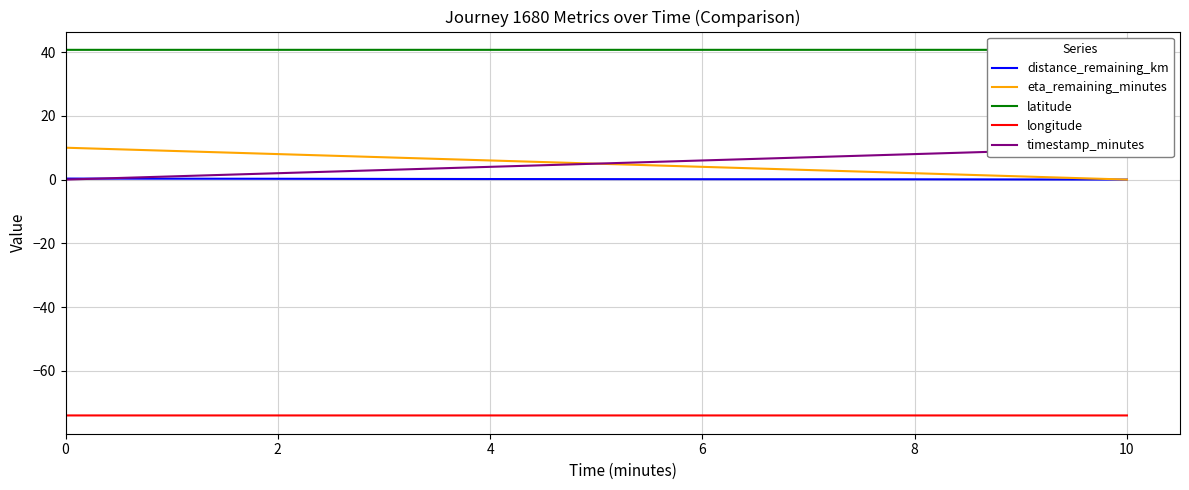

Is it true that longitude equals -74.0 at 0?

True